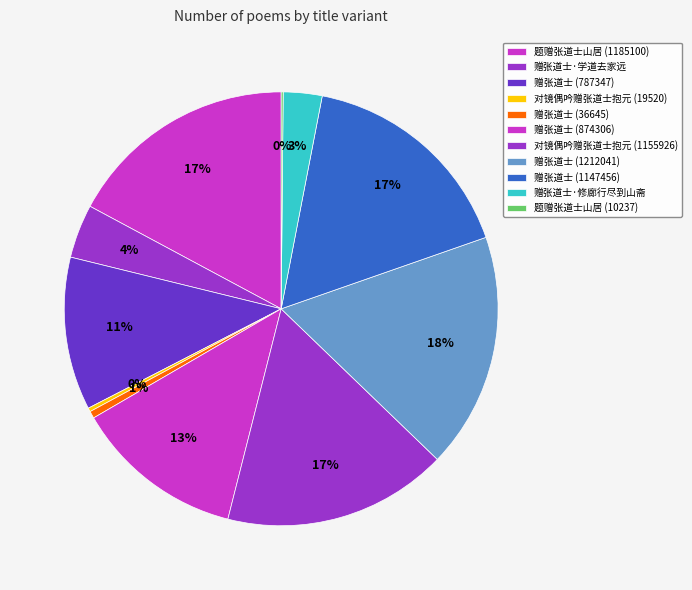

Is it true that 对镜偶吟赠张道士抱元 (1155926) is 17% of the pie?

True